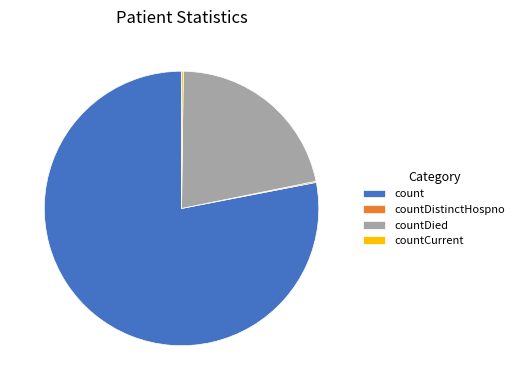

The countDied slice represents 33% of the pie. True or false?

False